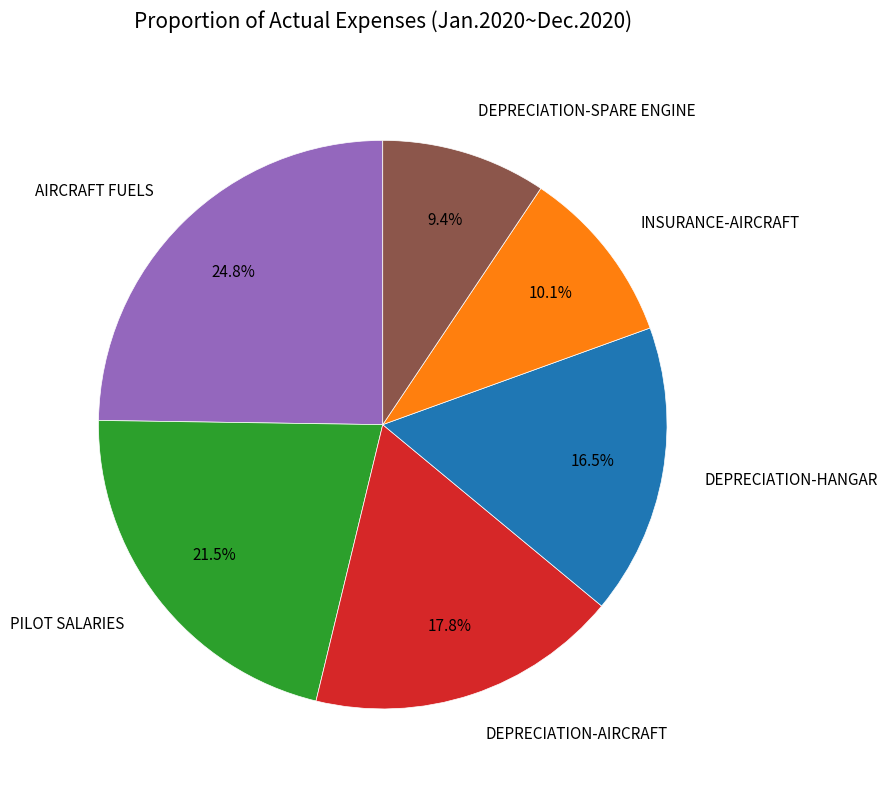

Is there a majority slice in this chart?

No